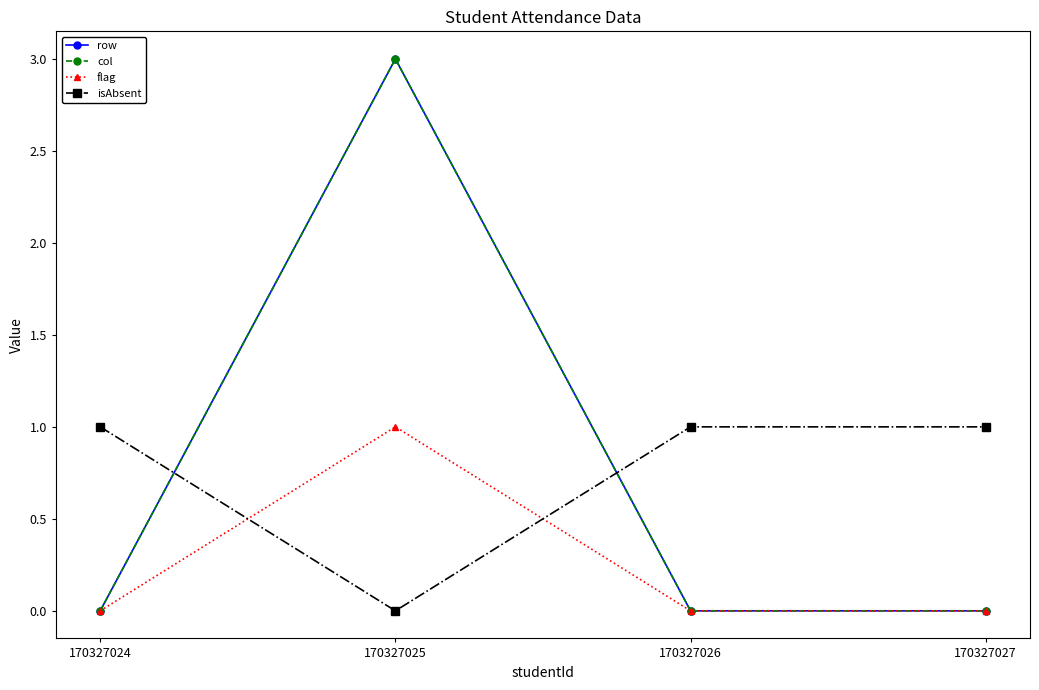

What is the sum of all flag values?

1